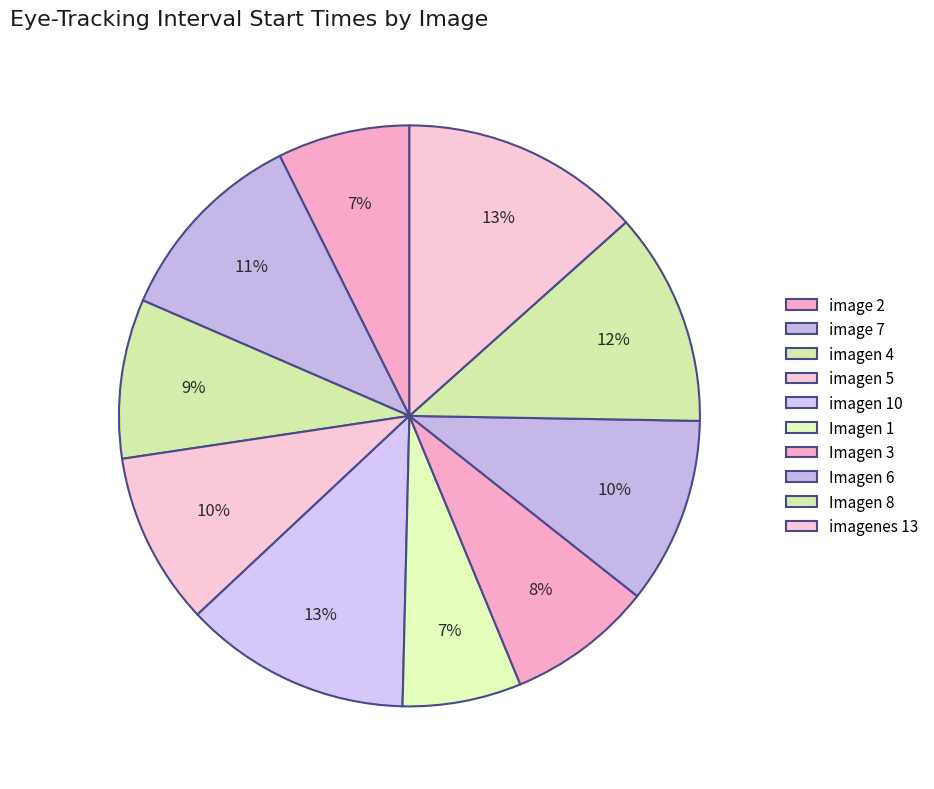

How many slices are in this pie chart?

10